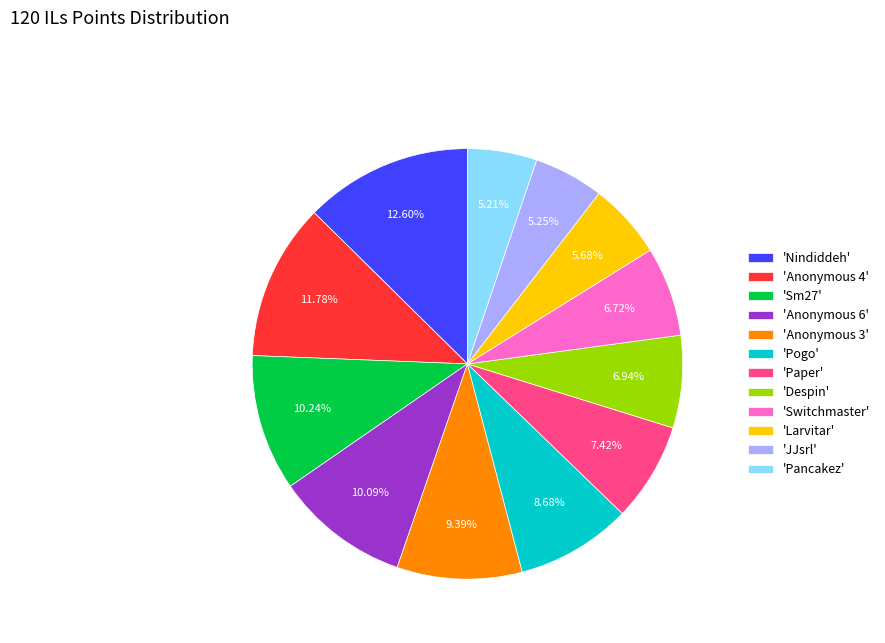

What is the largest slice in the pie chart?

'Nindiddeh'